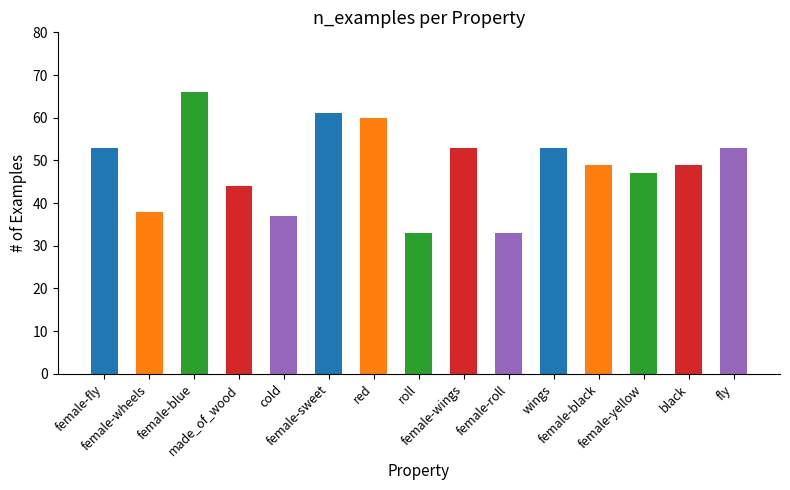

The value at female-wheels is 38. True or false?

True